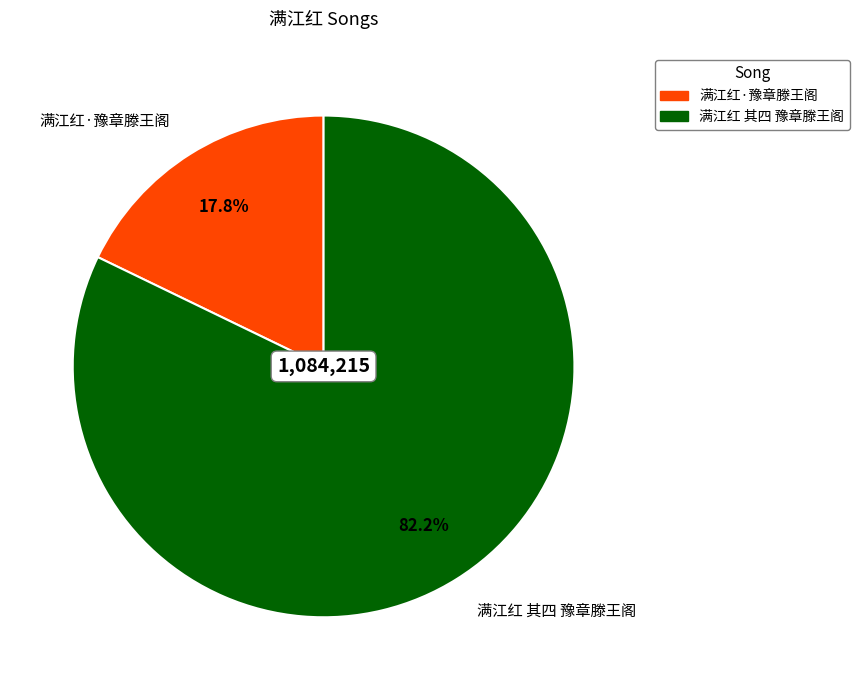

True or false: 满江红·豫章滕王阁 accounts for 18% of the total.

True